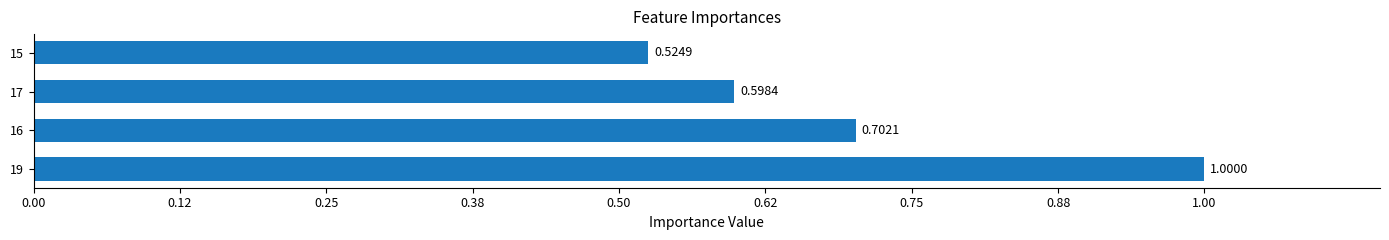

Are the bars horizontal?

Yes